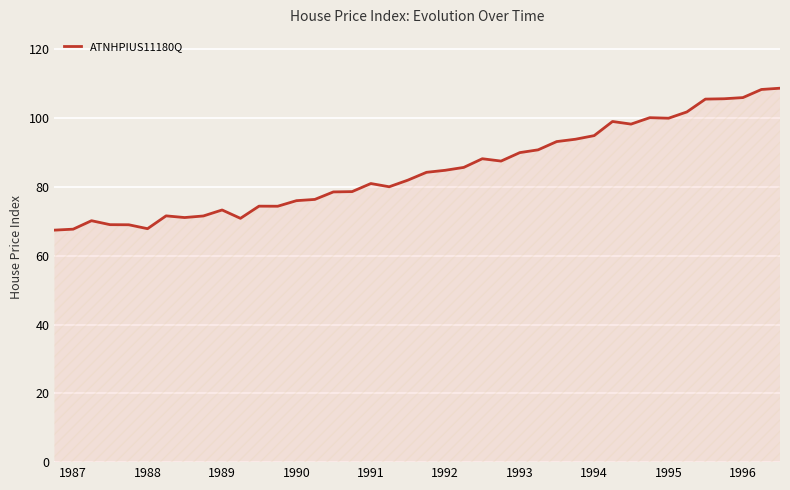

What is the maximum value shown in the chart?

108.7